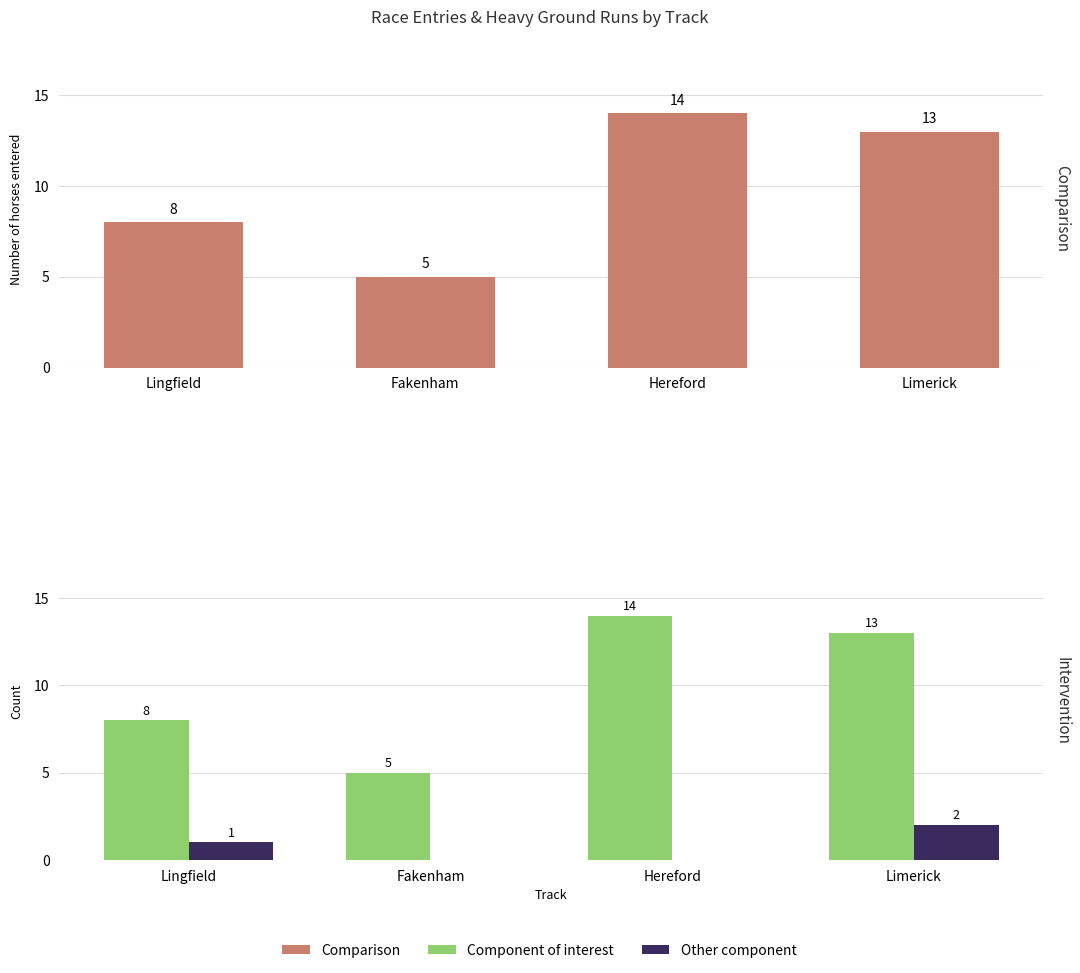

What is the average value of the Comparison series?

10